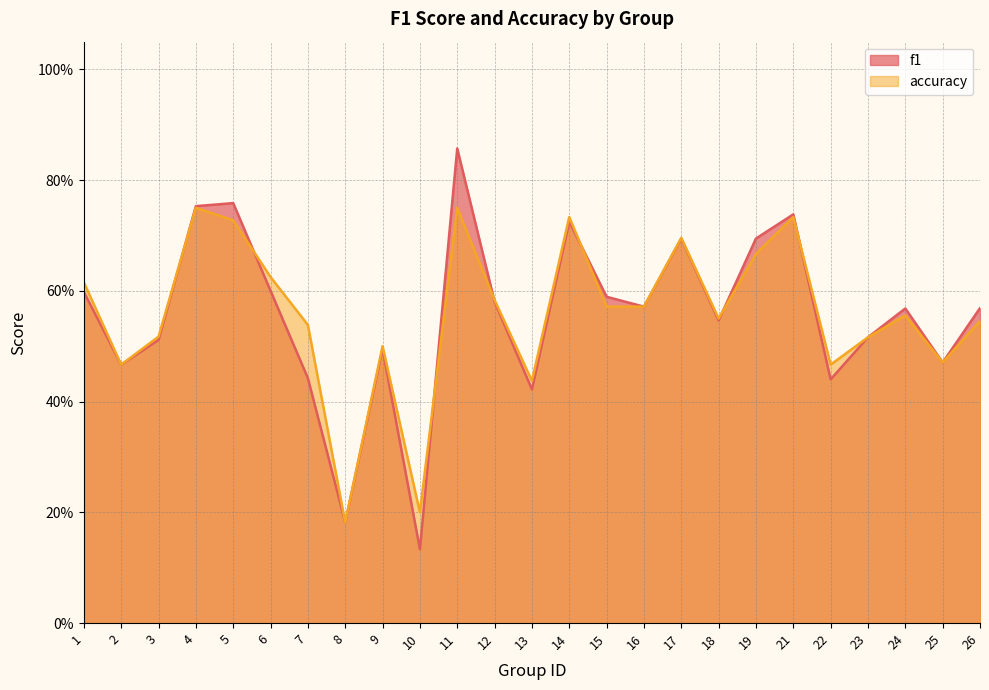

What is the maximum value shown in the chart?

0.9